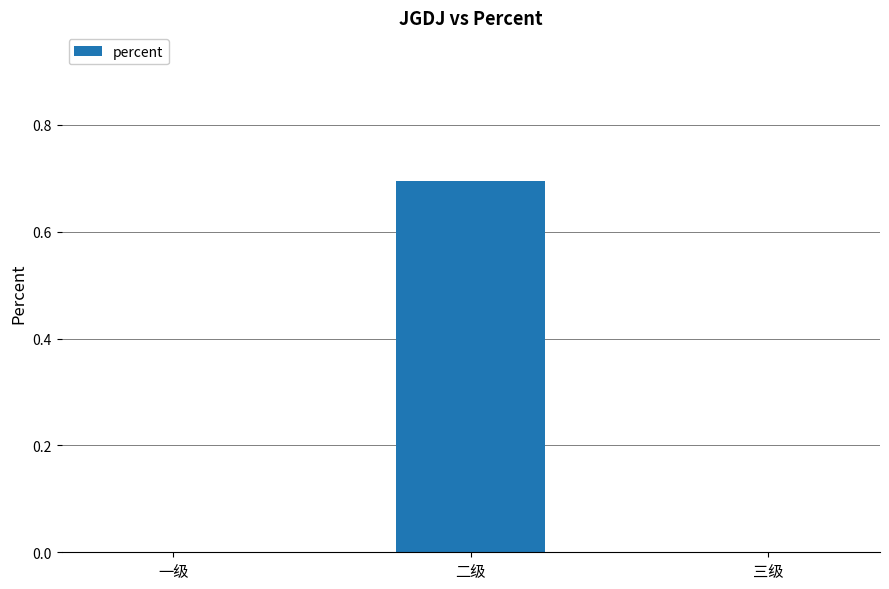

How many values are between 0 and 1?

3